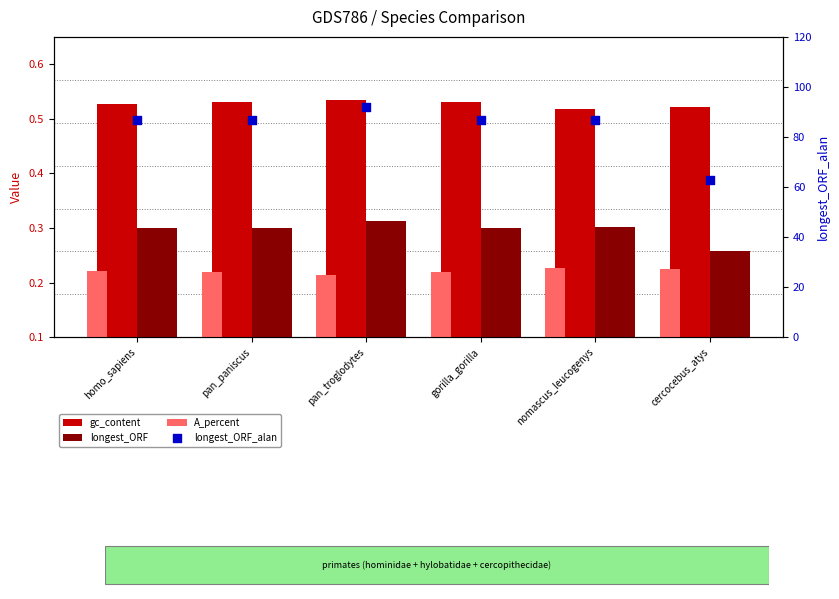

Which series reaches the minimum Y coordinate?

A_percent